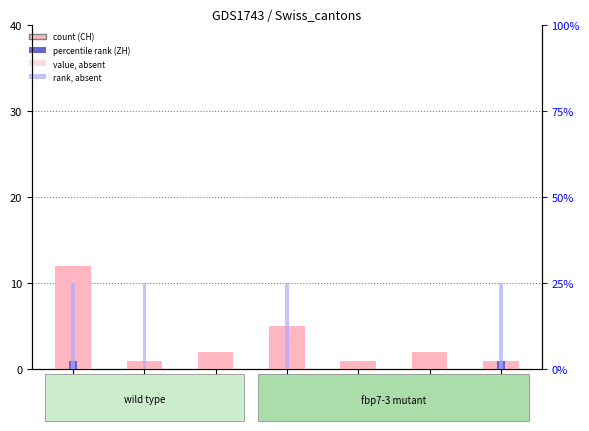

At how many categories does at least one series exceed 11?

1